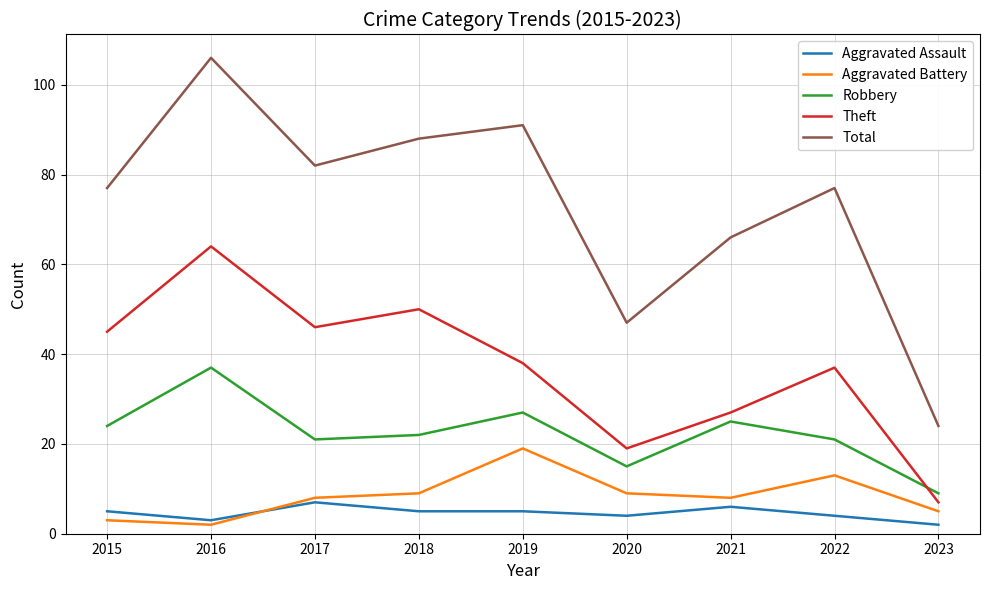

Reading right to left, extract all data points from this chart.

Aggravated Assault: 2	4	6	4	5	5	7	3	5
Aggravated Battery: 5	13	8	9	19	9	8	2	3
Robbery: 9	21	25	15	27	22	21	37	24
Theft: 7	37	27	19	38	50	46	64	45
Total: 24	77	66	47	91	88	82	106	77